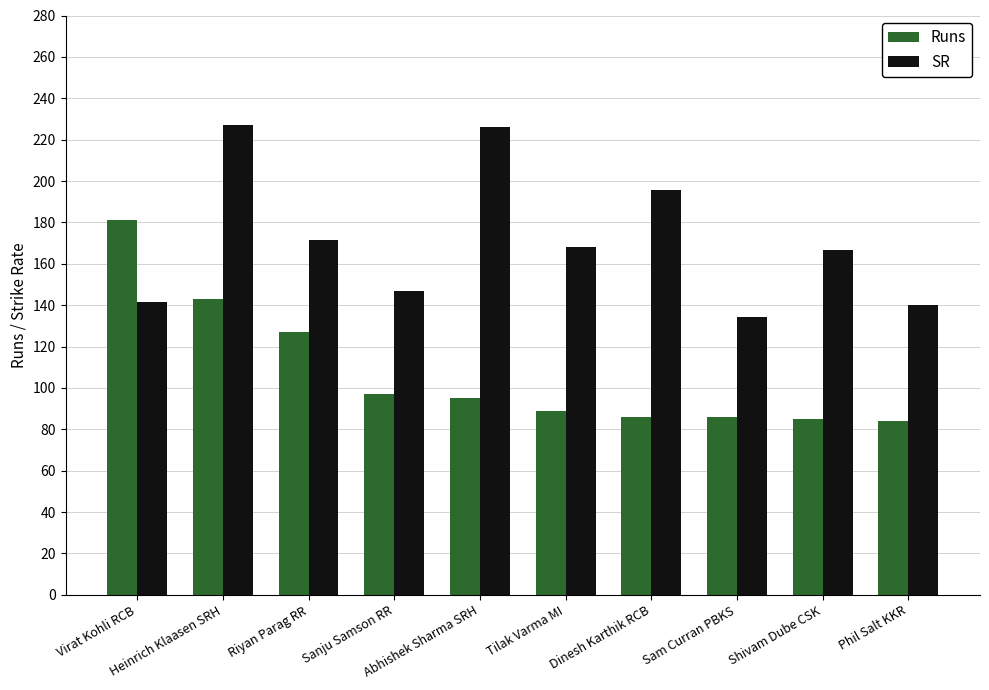

What are all the series names shown in the legend?

Runs, SR